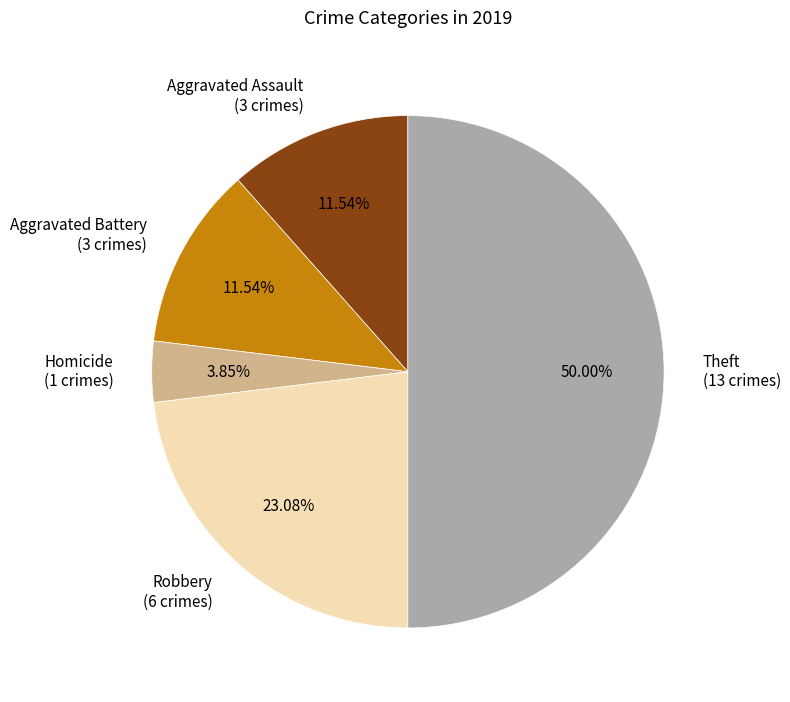

Is the sum of Homicide (1 crimes) and Aggravated Battery (3 crimes) greater than half?

No